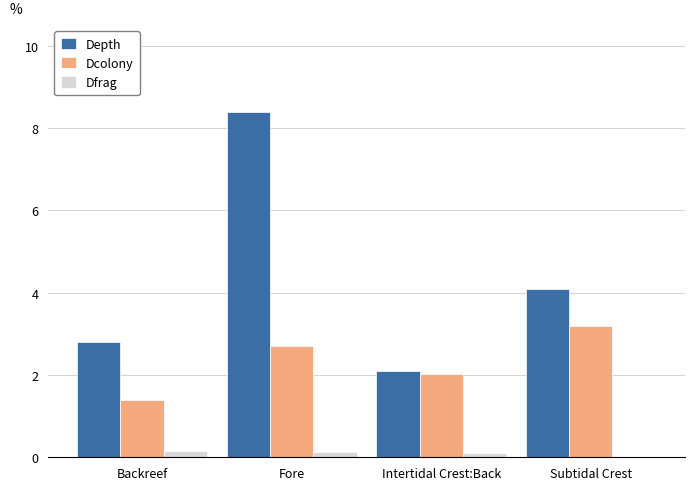

What are all the series names shown in the legend?

Depth, Dcolony, Dfrag